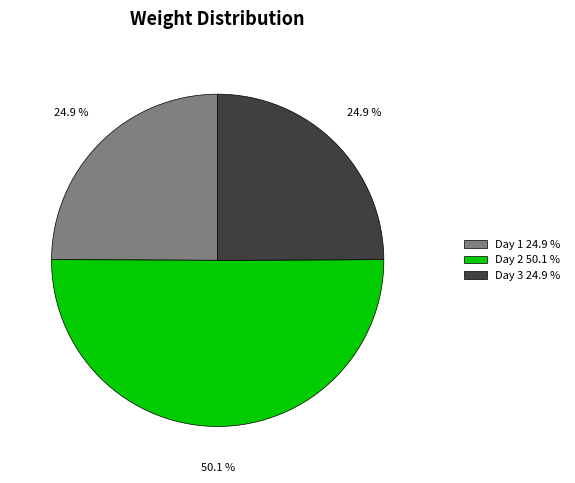

To the nearest percent, what is the difference between the largest and smallest slice percentages?

25%